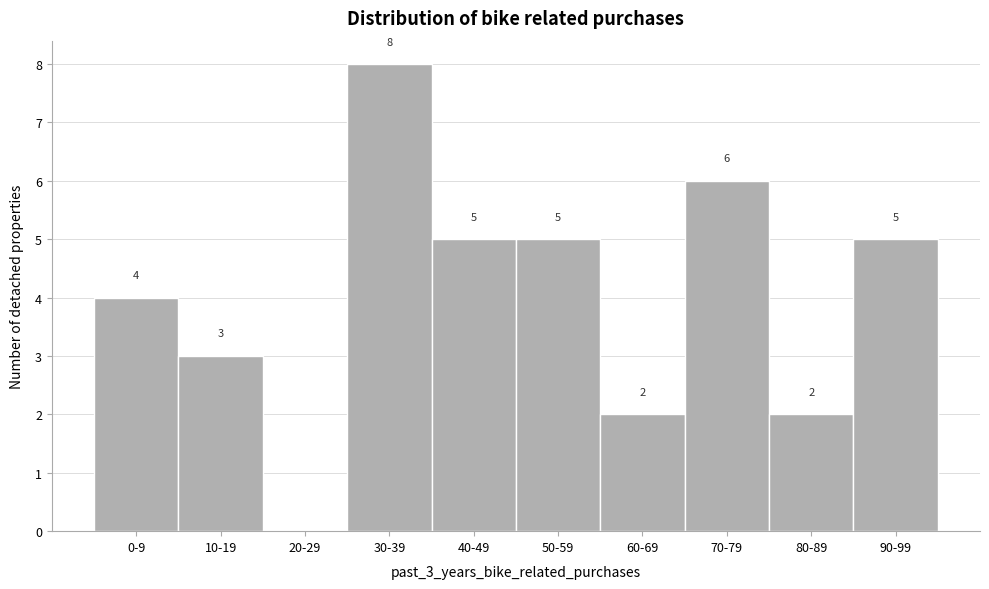

Reading left to right, list all the values displayed in this chart.

0-9=4	10-19=3	20-29=0	30-39=8	40-49=5	50-59=5	60-69=2	70-79=6	80-89=2	90-99=5